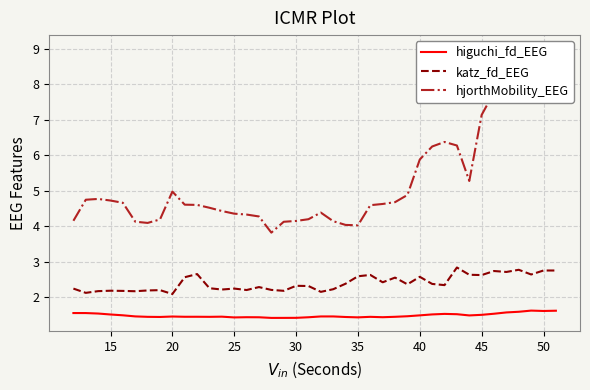

True or false: katz_fd_EEG has a value of 1.1 at 30.

False